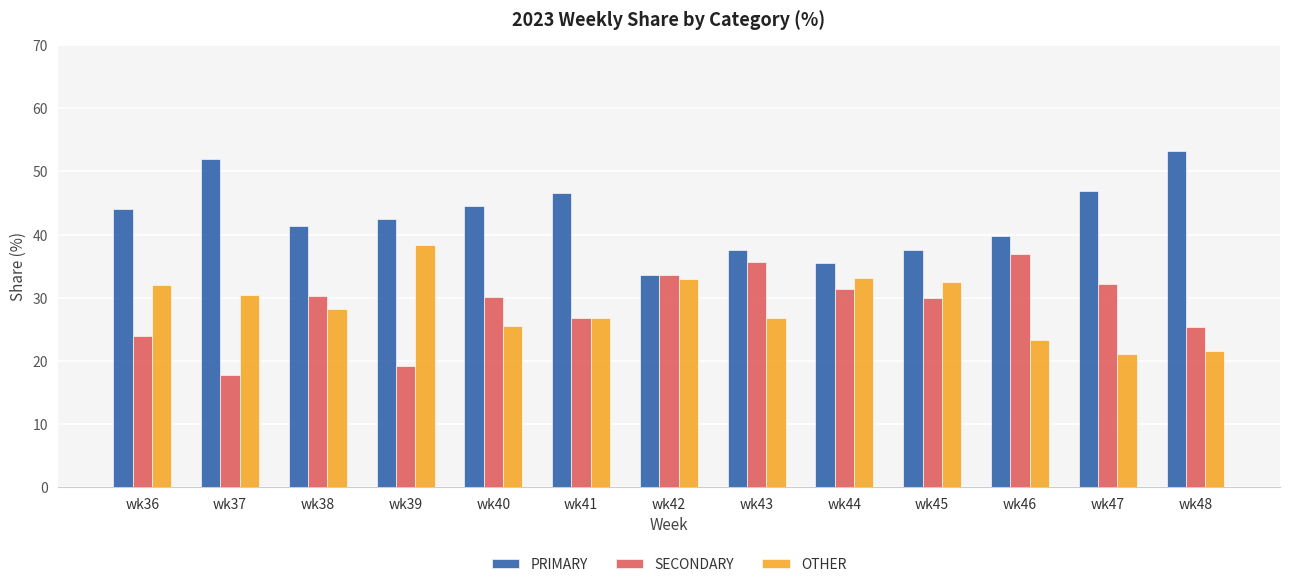

Where is SECONDARY nearest to the value 27?

wk41